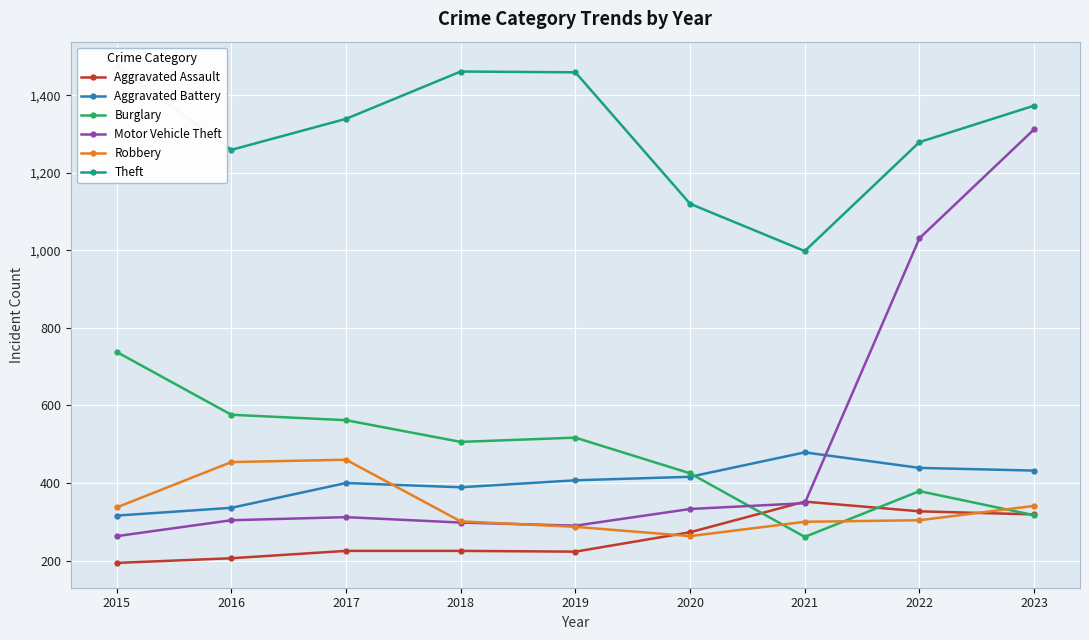

Reading left to right, what are all the values shown in this chart?

Aggravated Assault: 194	206	225	225	223	273	352	327	319
Aggravated Battery: 316	336	400	389	407	416	479	439	432
Burglary: 738	576	562	506	517	425	261	379	317
Motor Vehicle Theft: 263	304	312	298	290	333	348	1031	1312
Robbery: 337	454	460	301	287	263	300	304	341
Theft: 1474	1259	1339	1461	1459	1120	998	1279	1373